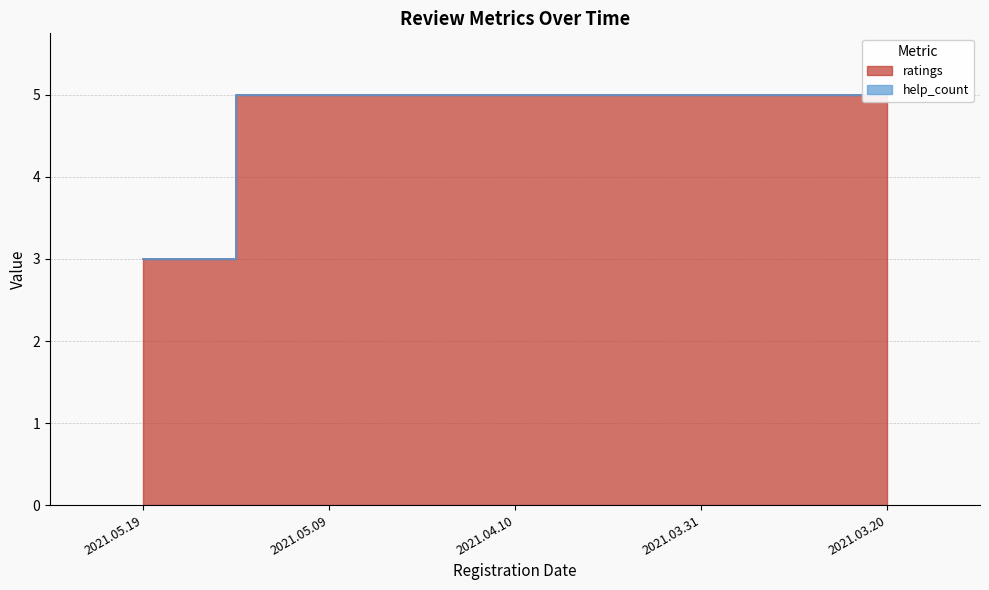

Between 2021.05.19 and 2021.04.10, which is larger?

2021.04.10